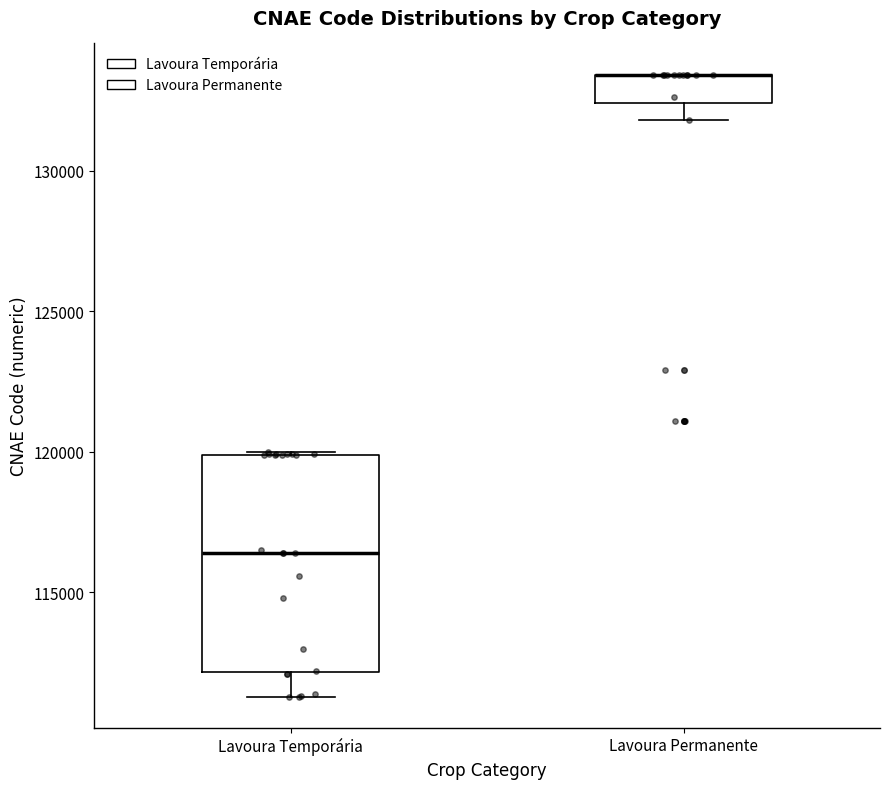

Where is the lower edge of the box for Lavoura Permanente on the y-axis? The values are not printed on the chart, so give them approximately, as read against the axis.

132500